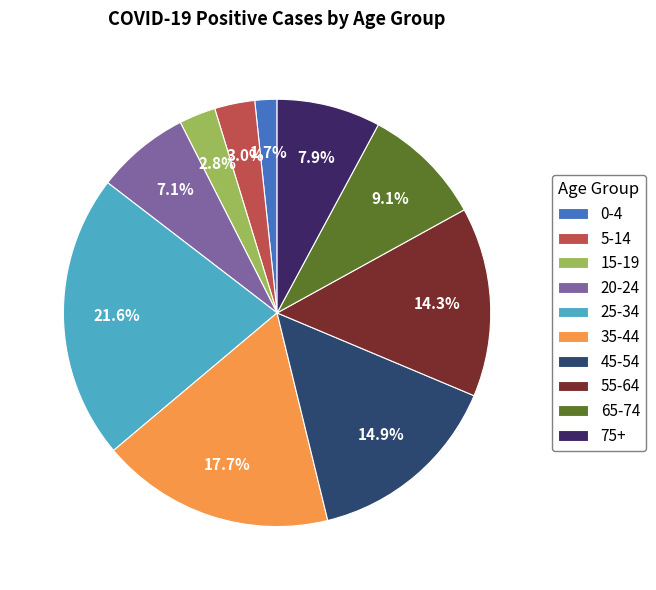

Approximately how many times larger is the value at 55-64 compared to 45-54?

1.0